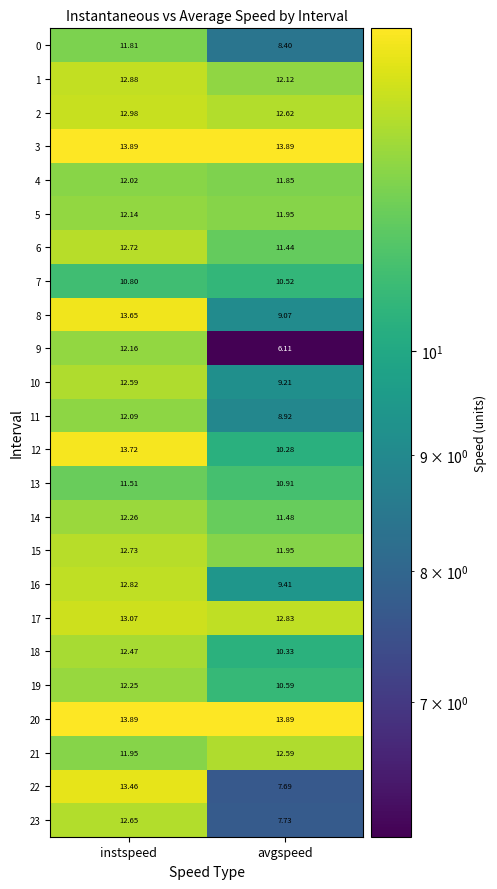

At which category is the sum across all series the highest?

instspeed